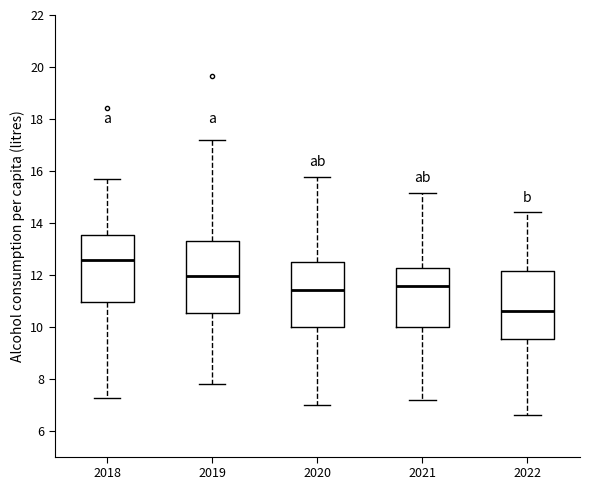

Where does the upper whisker of the box at x = 2022 end on the y-axis? The values are not printed on the chart, so give them approximately, as read against the axis.

14.4